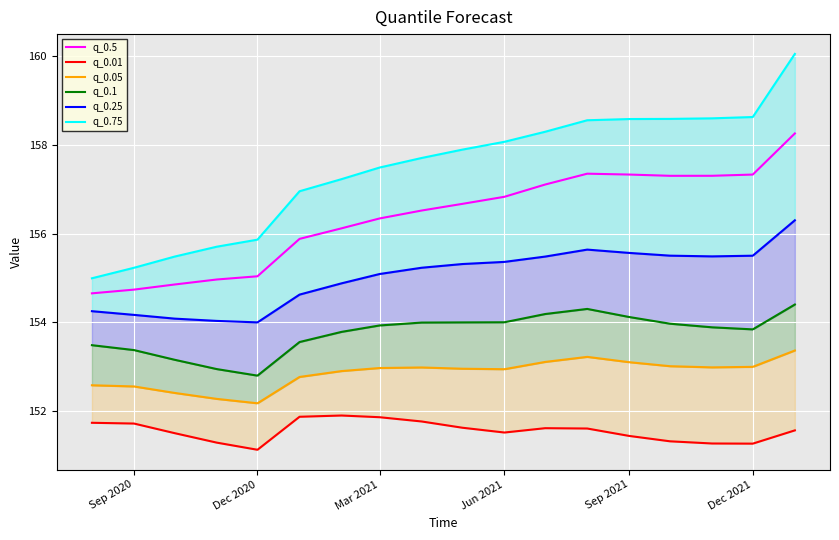

How many values in the q_0.5 series are below 156?

6